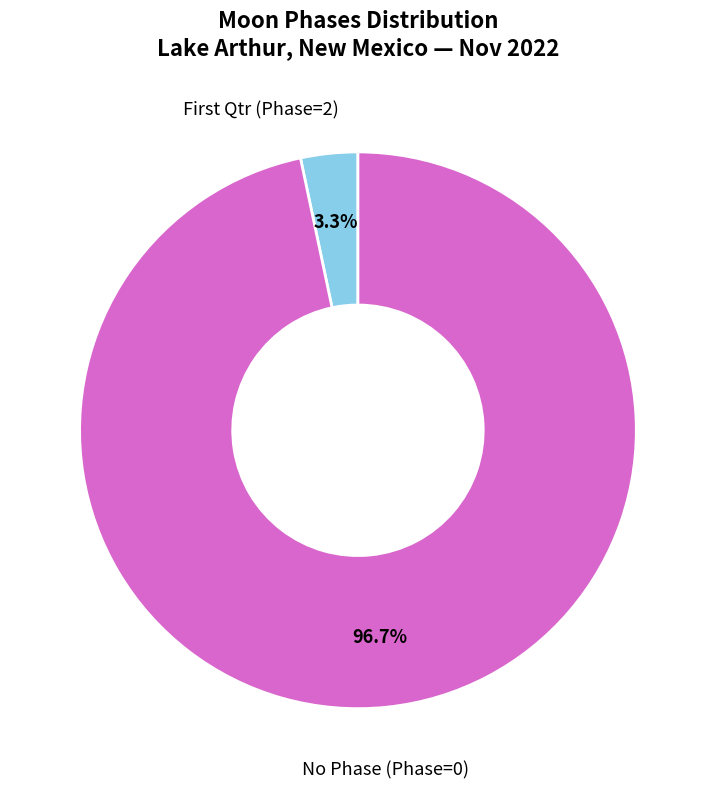

Does any single category account for the majority?

Yes